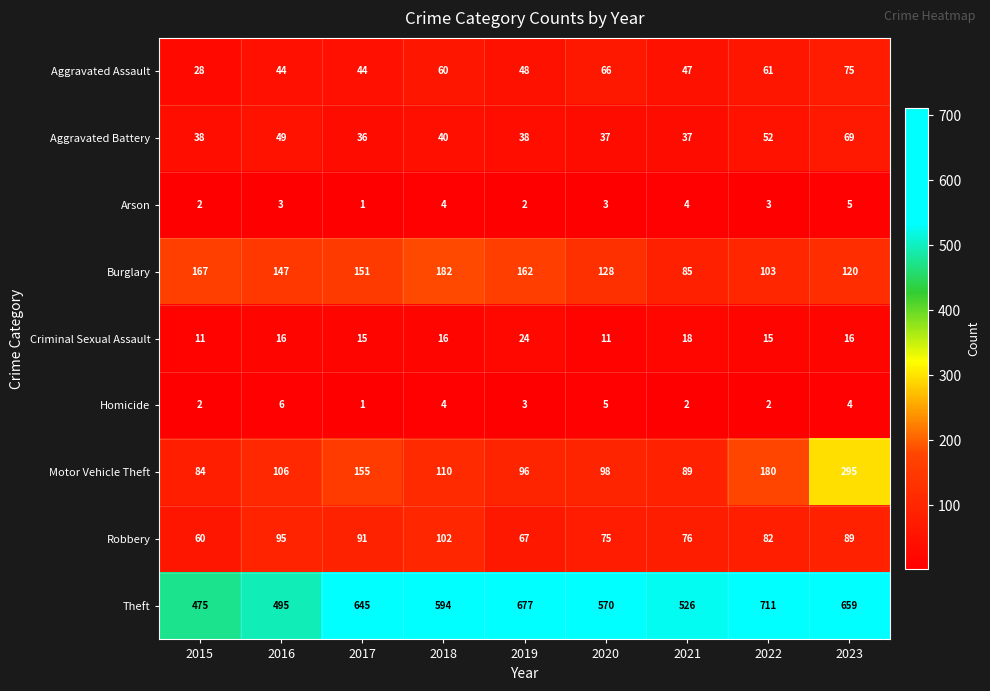

What is the total value across all series at 2018?

1112